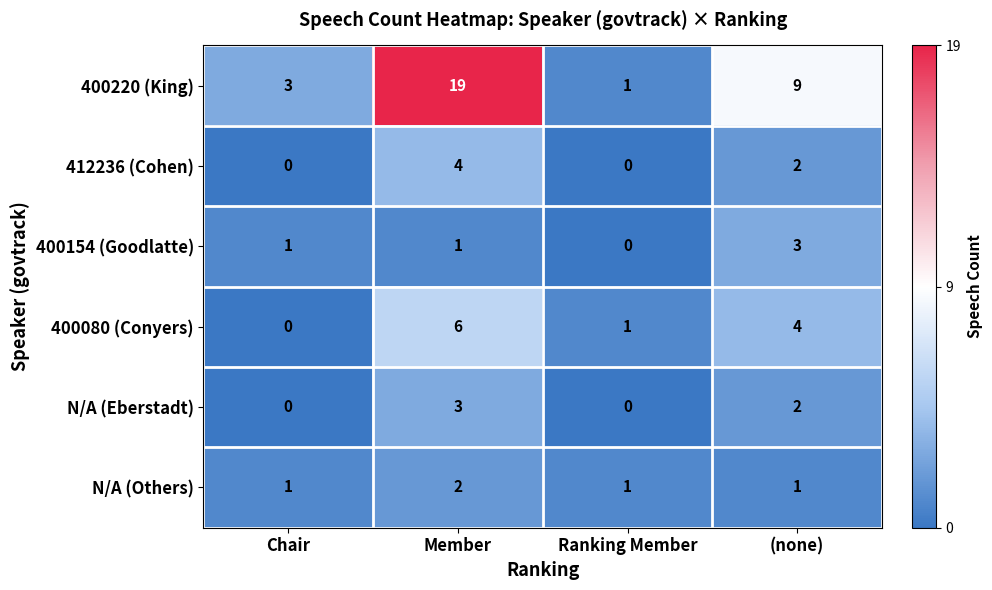

The value of N/A (Others) at Member is 2. True or false?

True